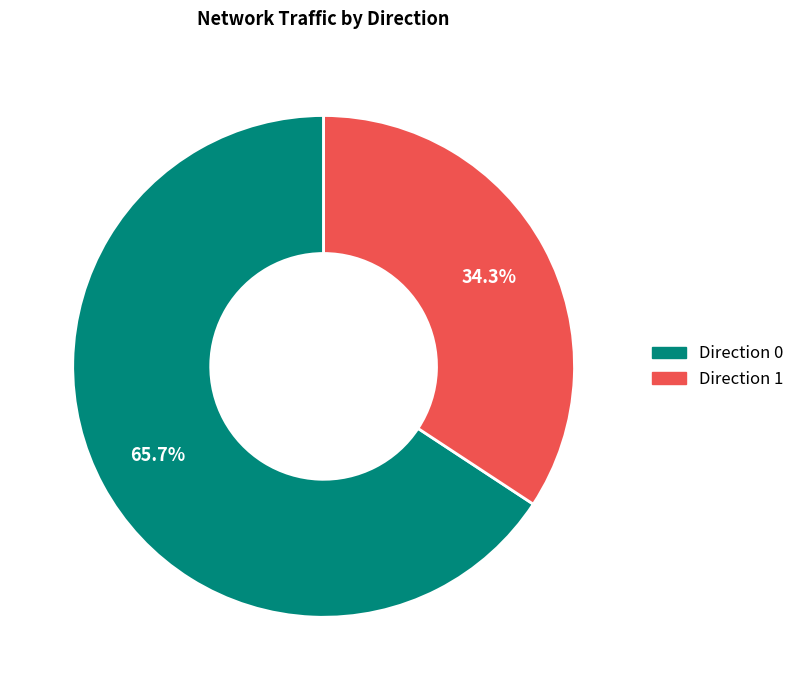

To the nearest percent, what is the average slice percentage?

50%